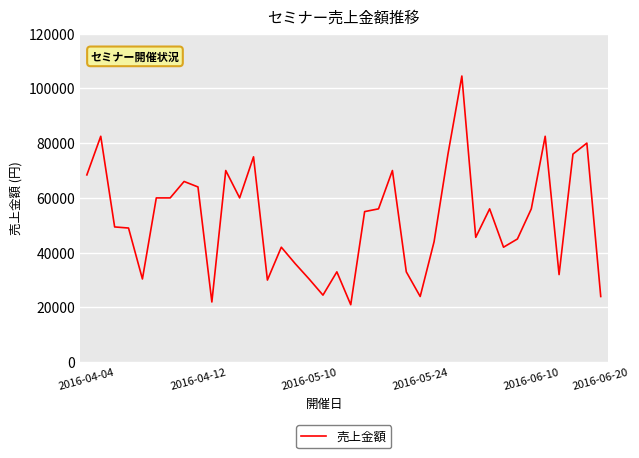

True or false: there are more than 0 points higher than both neighbors.

True